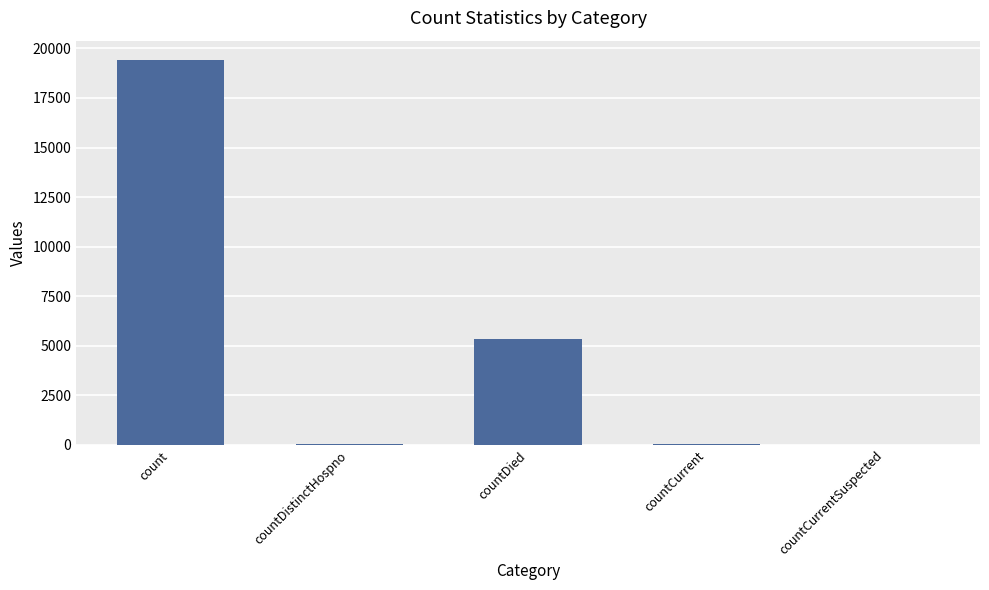

How many categories are shown in the chart?

5